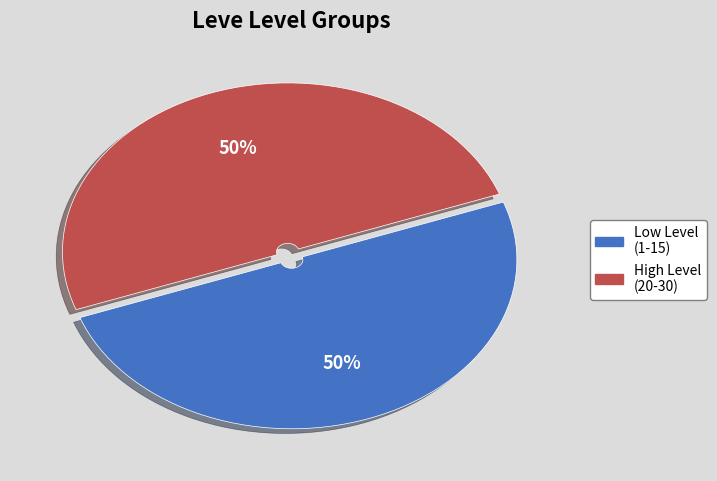

To the nearest percent, what is the average slice percentage?

50%